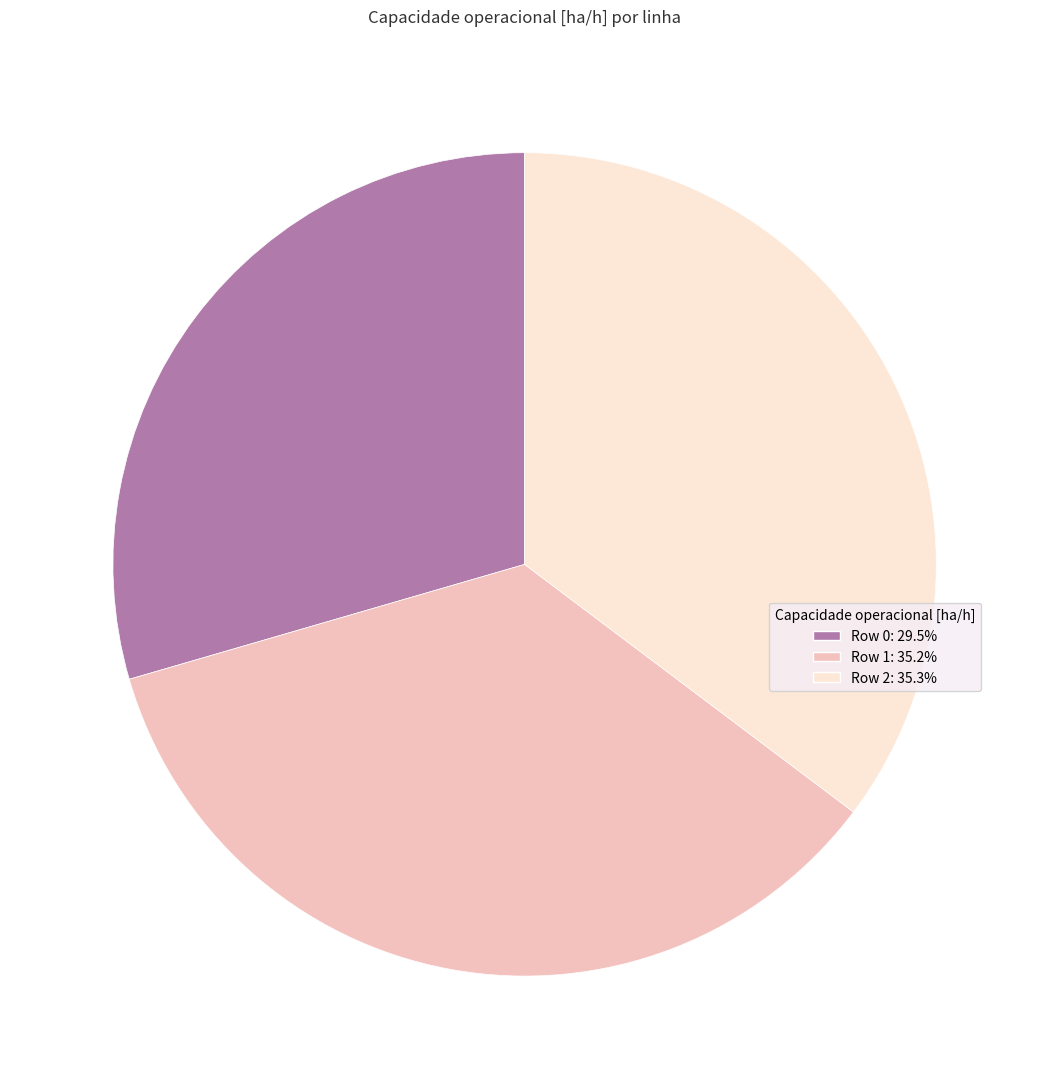

Combined, do Row 2: 35.3% and Row 1: 35.2% account for over 50%?

Yes